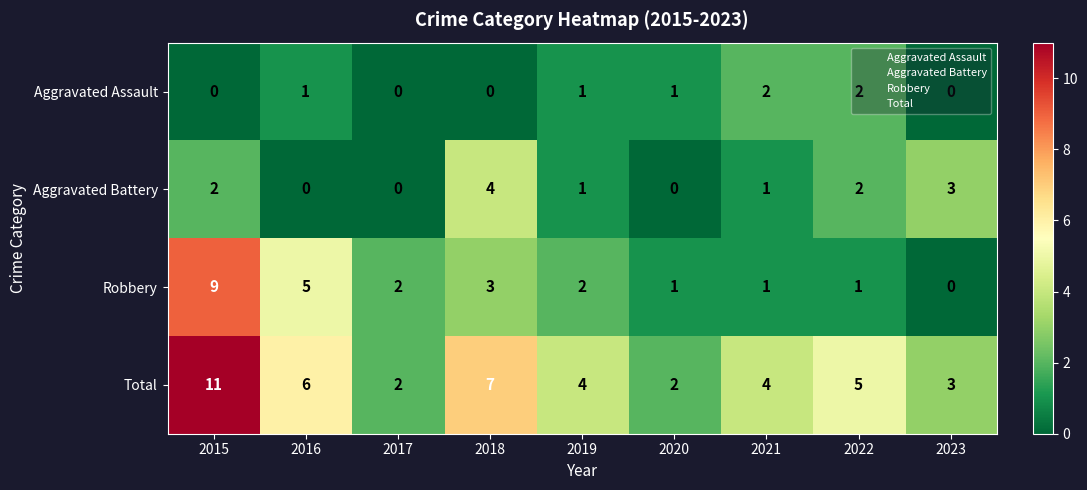

At which category is the sum across all series the highest?

2015